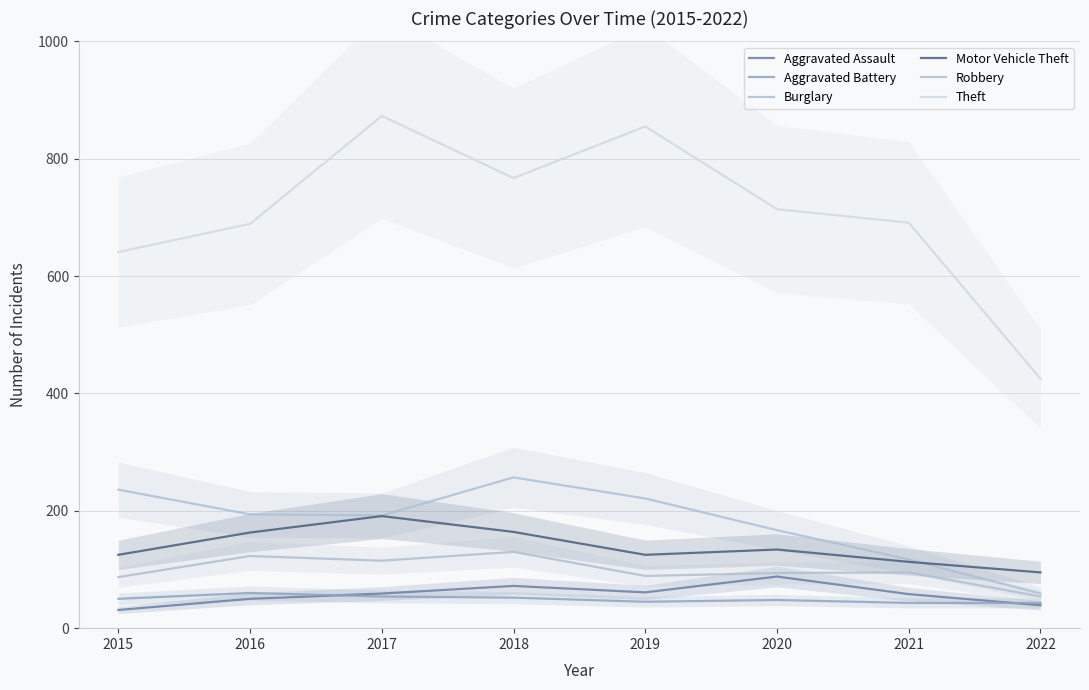

Reading left to right, transcribe all the data shown in this chart.

Aggravated Assault: 2015=31	2016=50	2017=59	2018=72	2019=61	2020=88	2021=58	2022=39
Aggravated Battery: 2015=50	2016=60	2017=54	2018=52	2019=45	2020=48	2021=43	2022=43
Burglary: 2015=236	2016=194	2017=192	2018=257	2019=221	2020=167	2021=117	2022=59
Motor Vehicle Theft: 2015=125	2016=163	2017=191	2018=164	2019=125	2020=134	2021=113	2022=95
Robbery: 2015=87	2016=123	2017=115	2018=130	2019=89	2020=94	2021=95	2022=54
Theft: 2015=641	2016=689	2017=873	2018=767	2019=855	2020=714	2021=691	2022=425